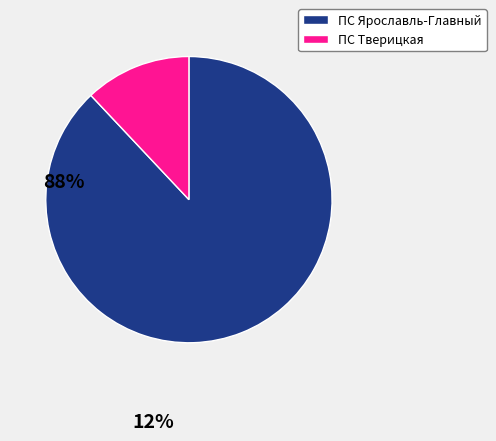

Which slice is the largest?

ПС Ярославль-Главный